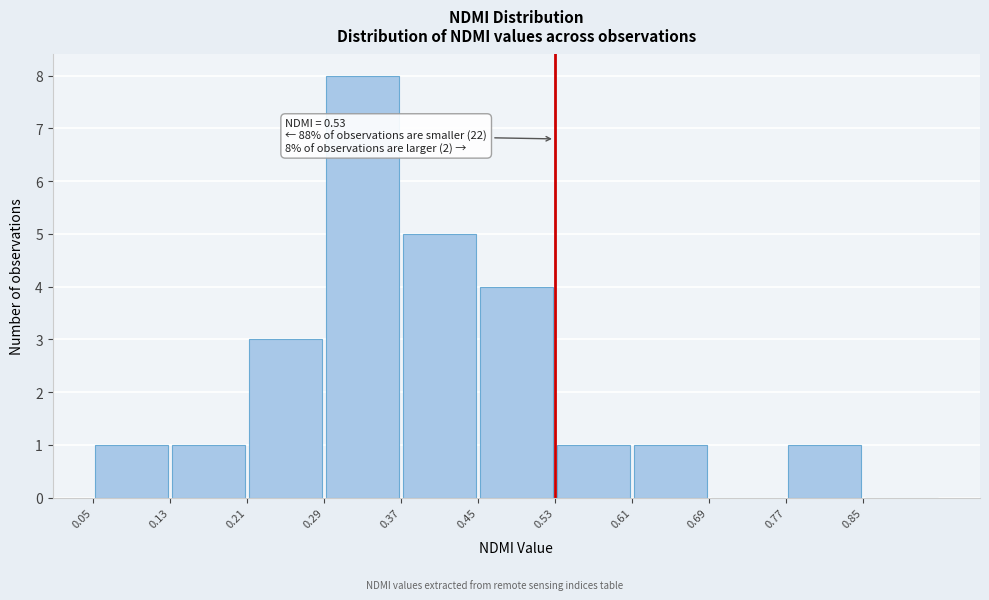

Over which range of the x-axis is the bar tallest?

0.29 to 0.37